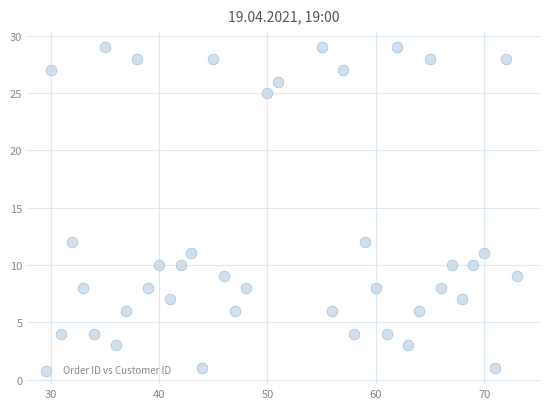

What is the range of X values (max minus min)?

43